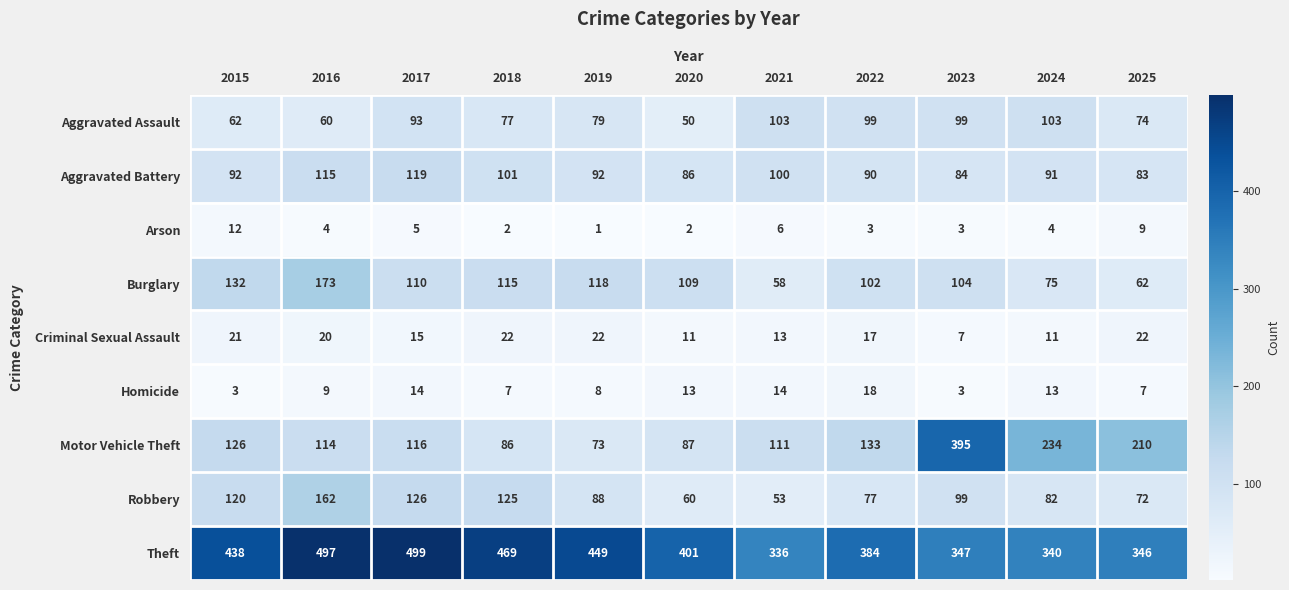

Is the value of Theft at 2015 greater than the value of Robbery at 2016?

Yes